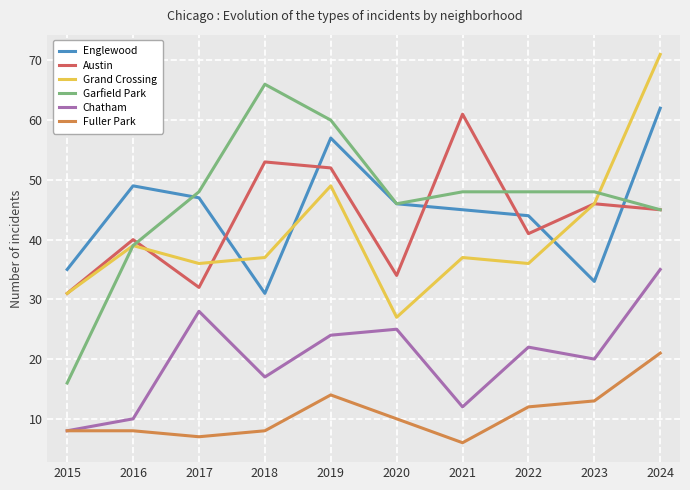

The Garfield Park series shows 68 at 2024. True or false?

False